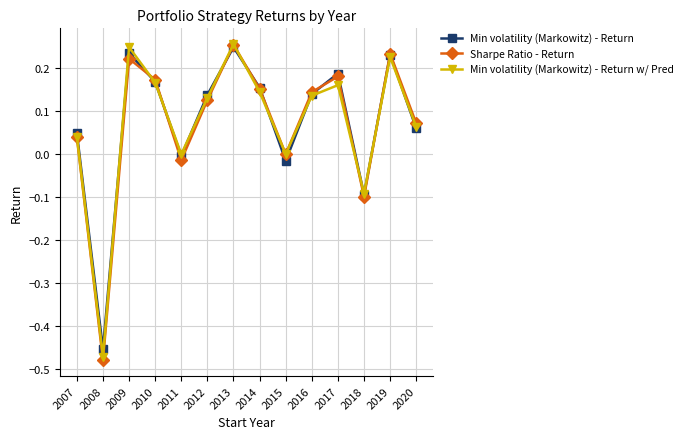

Is the value of Min volatility (Markowitz) - Return w/ Pred at 2020 greater than the value of Sharpe Ratio - Return at 2009?

No